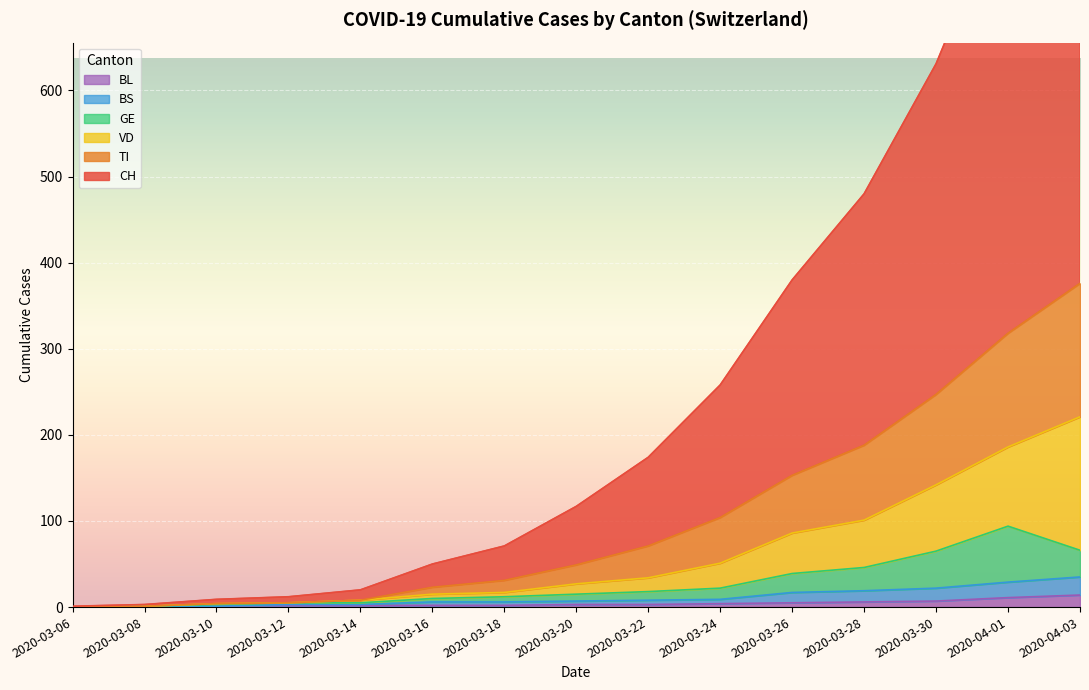

Which category has the lowest value in the GE series?

2020-03-06